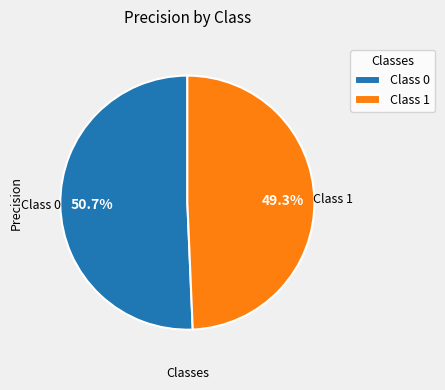

Does Class 0 represent more than half of the total?

Yes